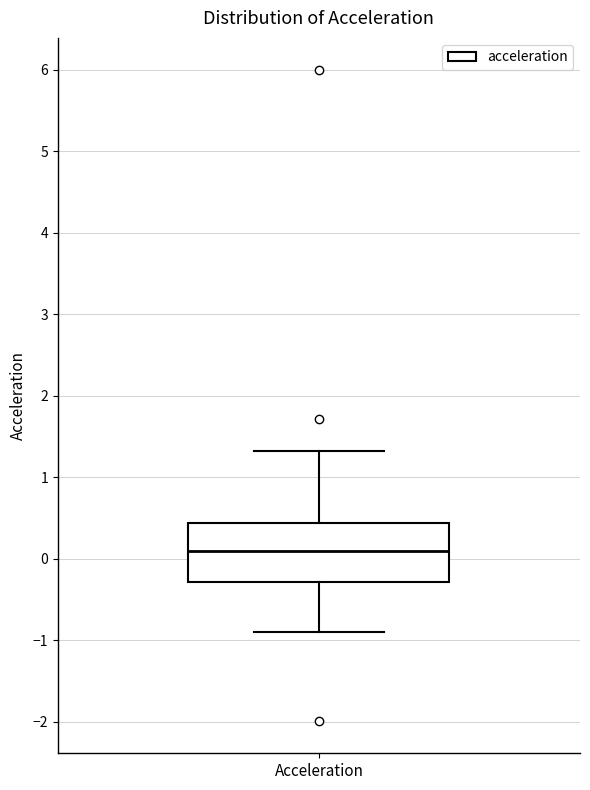

Where does the lower whisker of the box for Acceleration end on the y-axis? The values are not printed on the chart, so give them approximately, as read against the axis.

-0.9